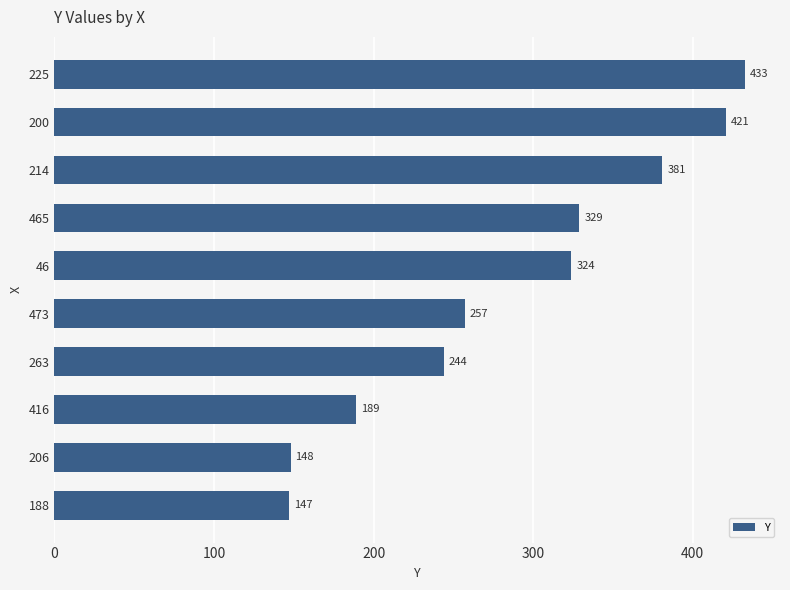

What is the sum of the values at 225 and 206?

581